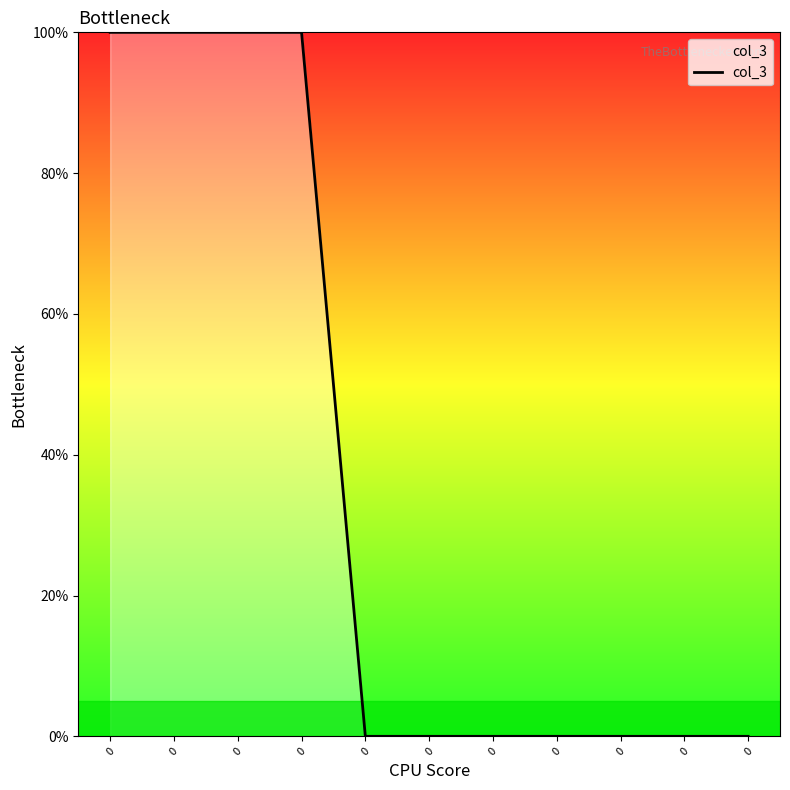

Does the chart display data point markers on the line(s)?

No